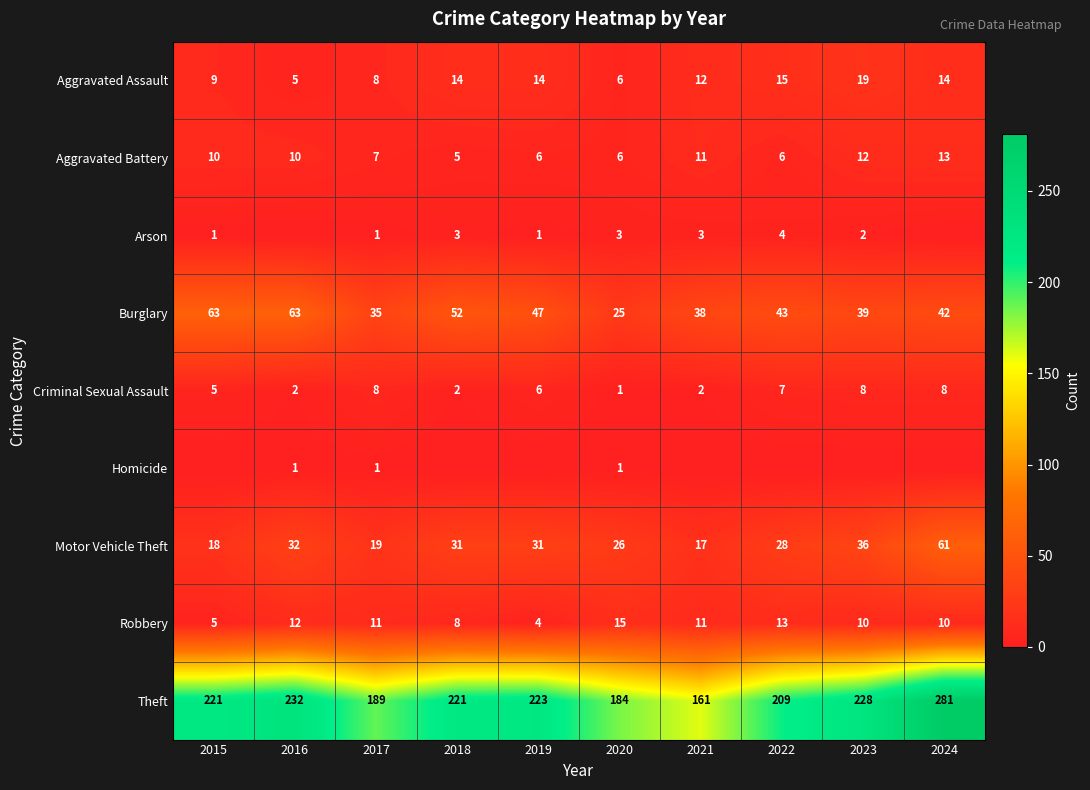

Where does the Robbery series first go above 11?

2016